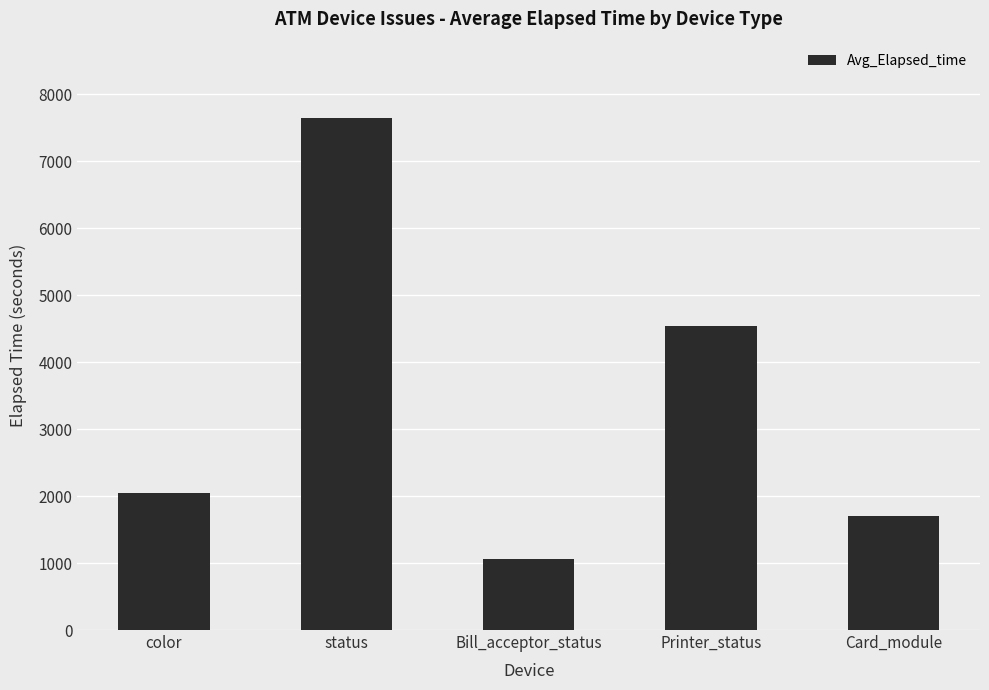

Reading left to right, transcribe all the data shown in this chart.

color=2049	status=7640	Bill_acceptor_status=1059	Printer_status=4544	Card_module=1703